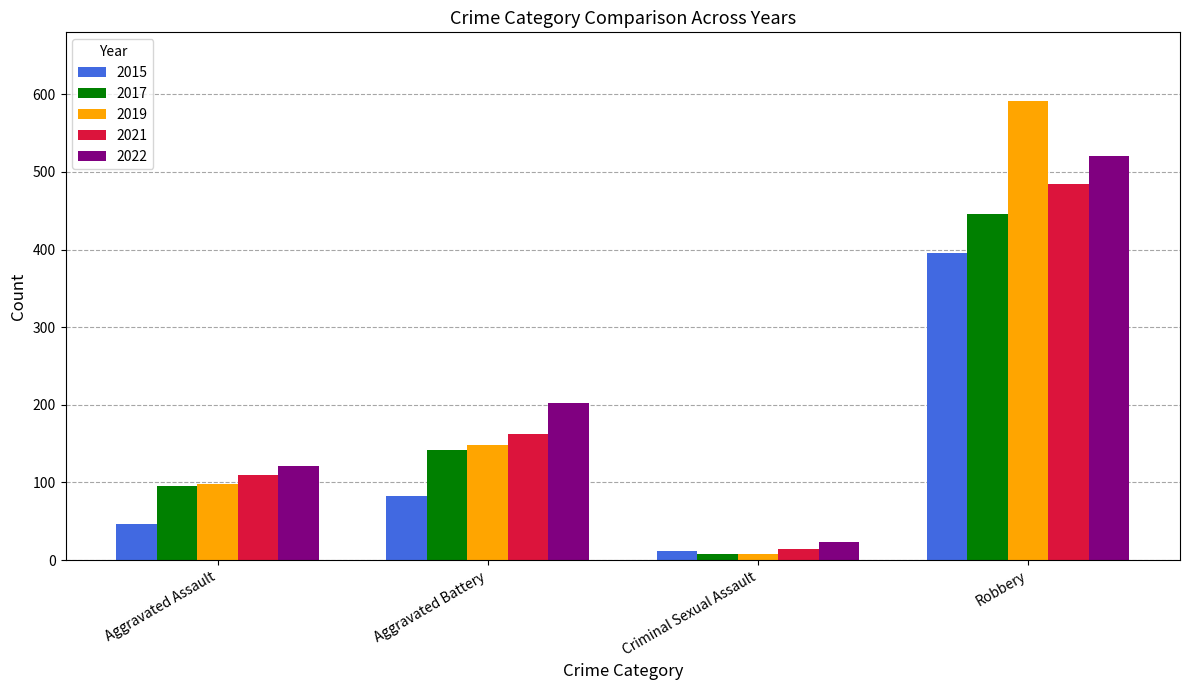

Is the value of 2021 at Robbery greater than the value of 2015 at Aggravated Assault?

Yes